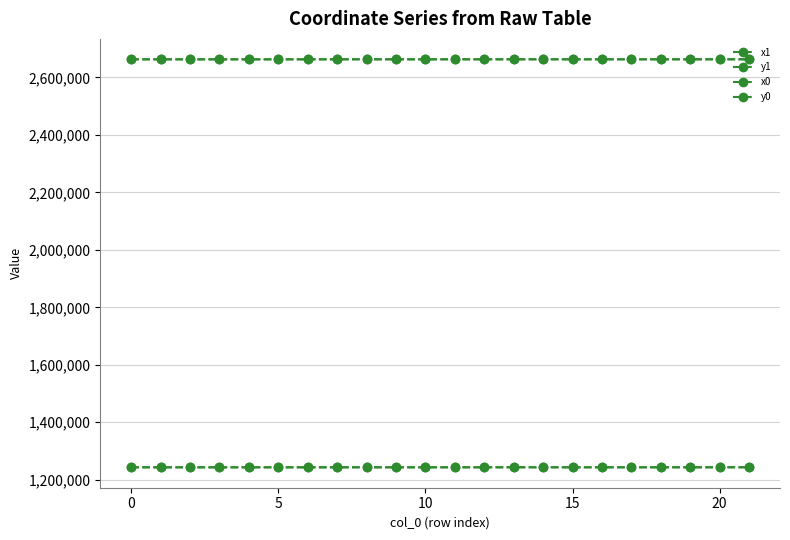

How many values in the x0 series exceed 2663043?

11